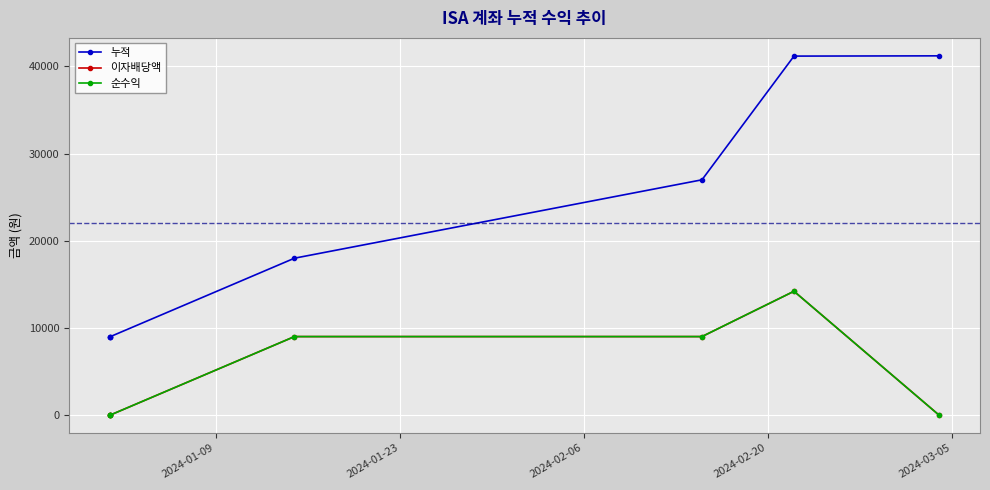

What position from the left is 2024-01-23?

2